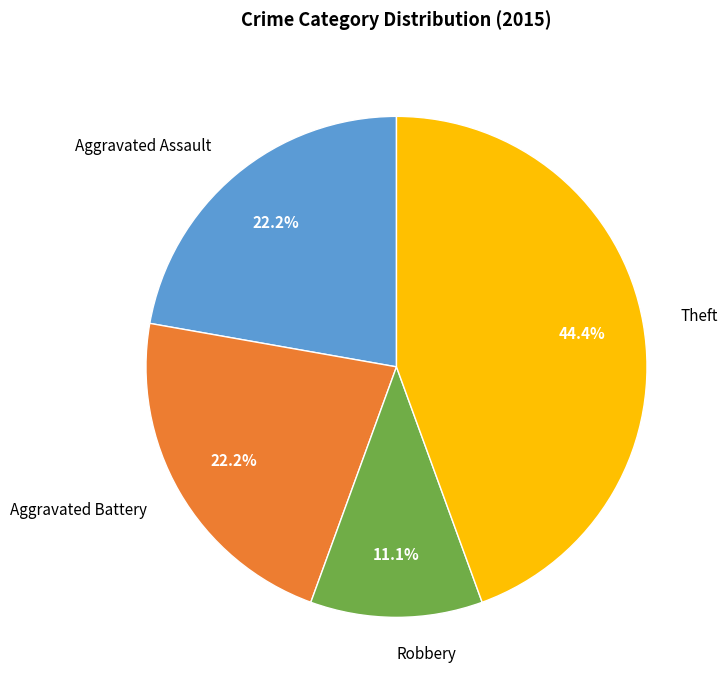

What is the smallest slice in the pie chart?

Robbery